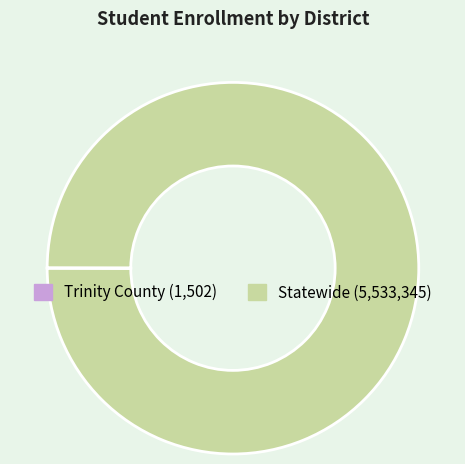

What is the largest slice in the pie chart?

Statewide